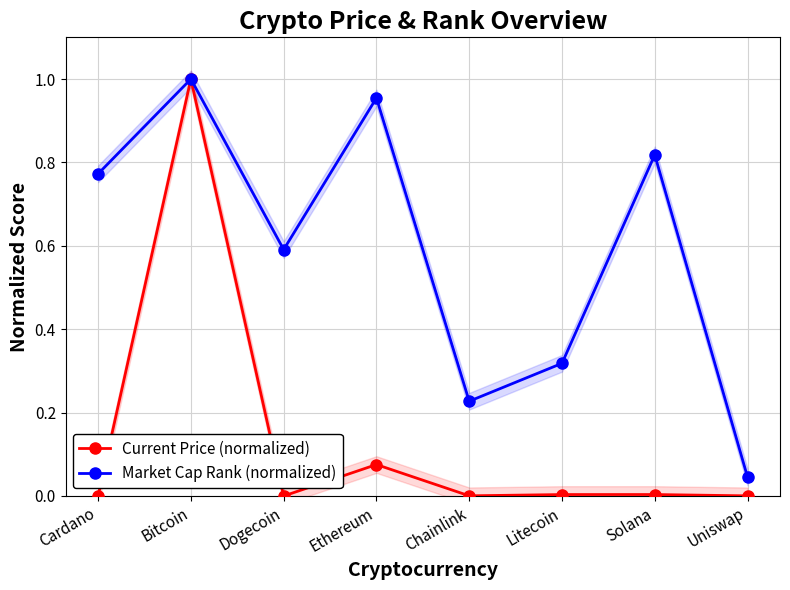

What is the label of the 8th point from the left?

Uniswap